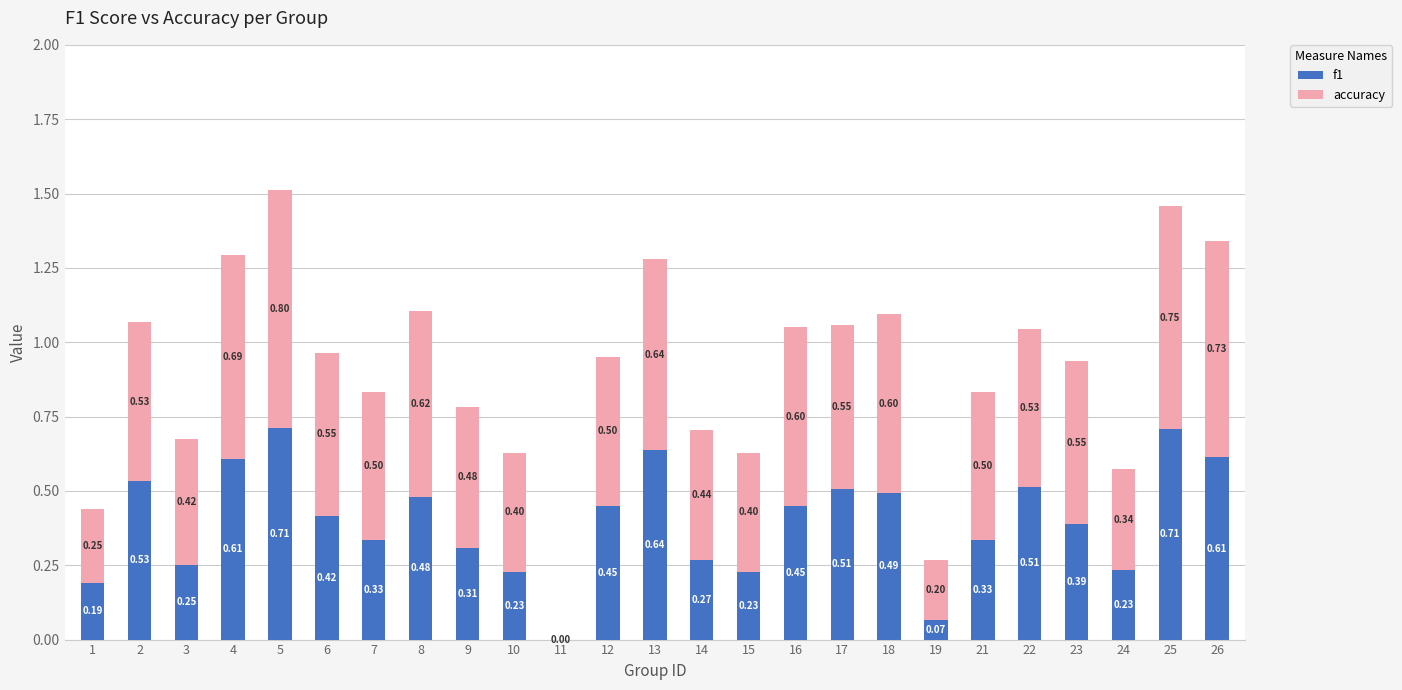

Does the chart contain stacked bars?

Yes